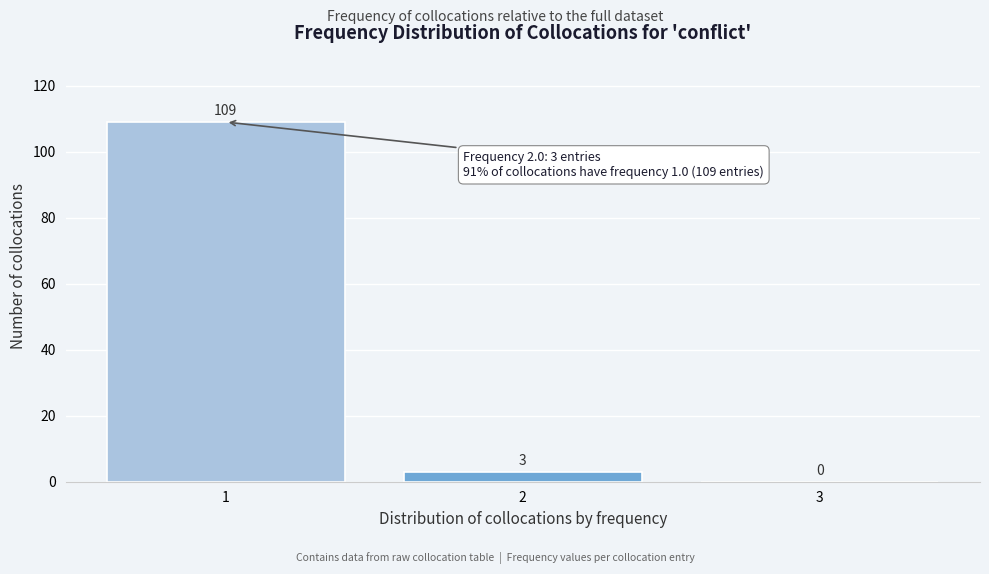

Which range on the x-axis has the tallest bar?

0.5 to 1.5